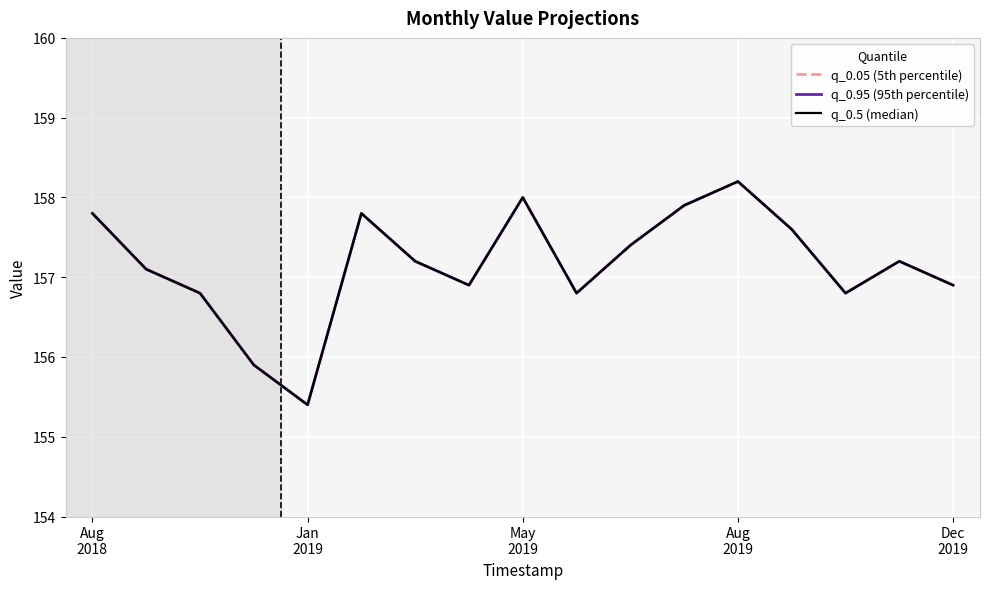

Does the chart have visible grid lines?

Yes